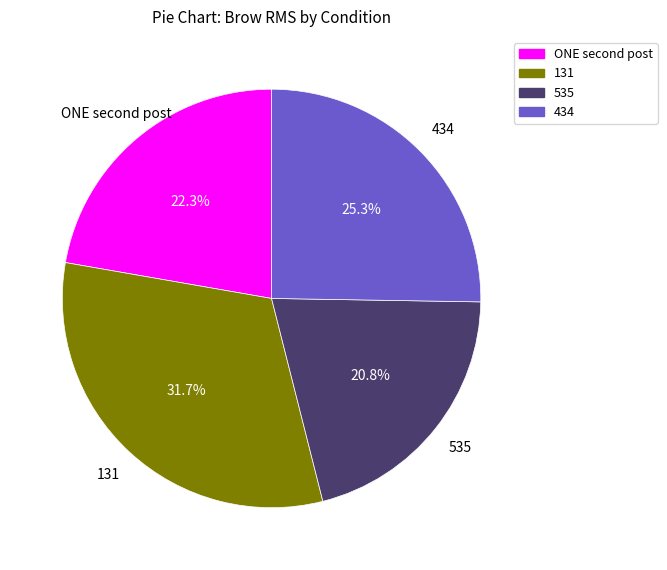

How many segments does this pie chart have?

4